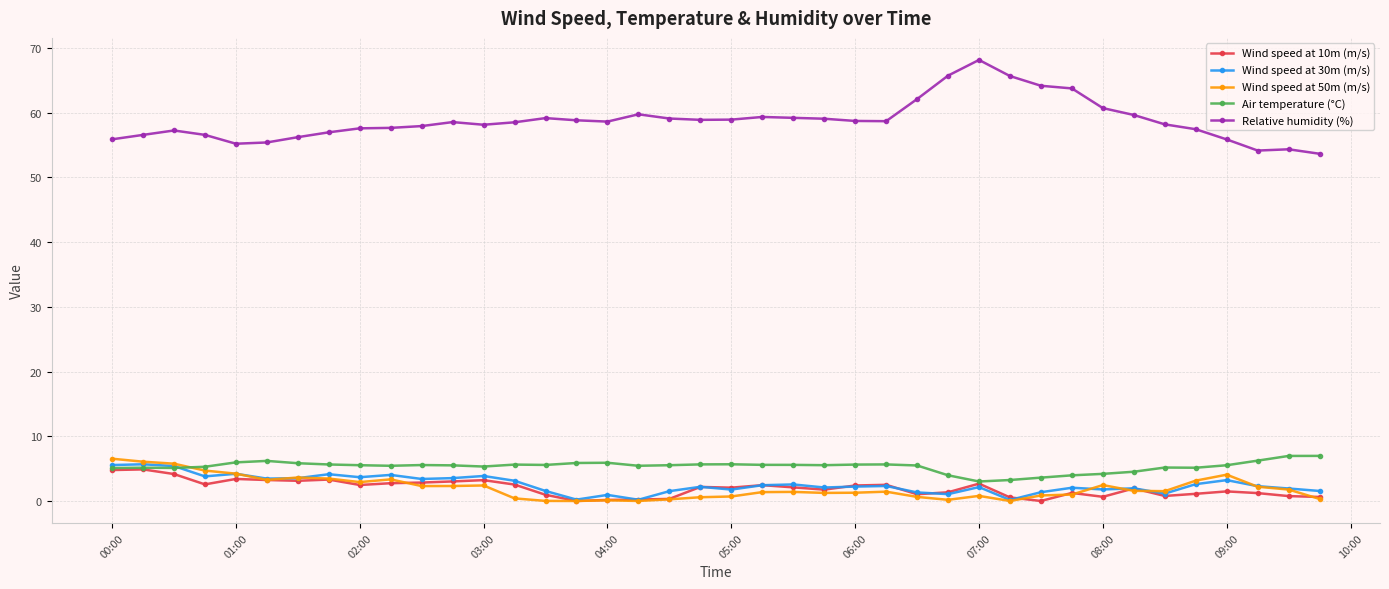

Which series has the largest total across all categories?

Relative humidity (%)